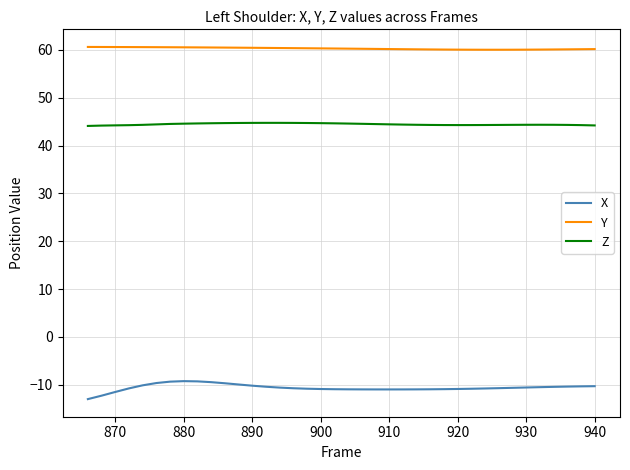

Which series has the widest spread of values?

X